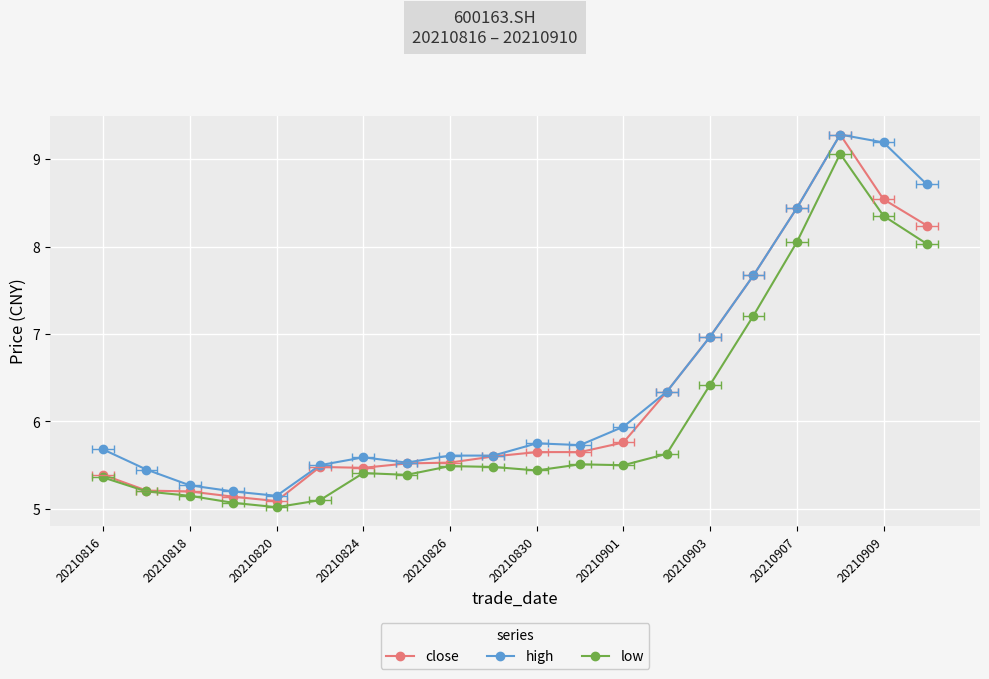

What is the approximate value of close at 20210818?

5.2